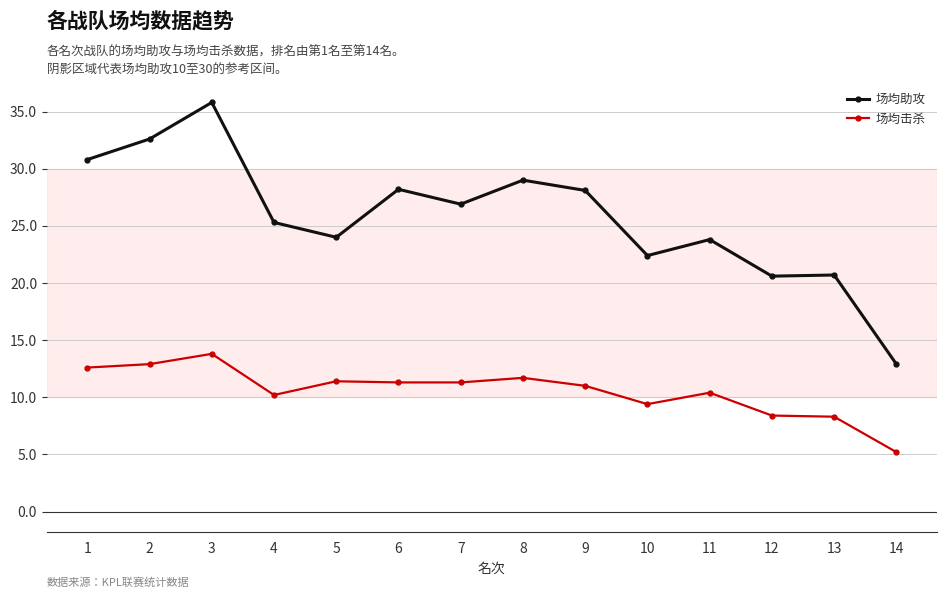

What is the difference between the maximum and second lowest values in the 场均助攻 series?

15.2